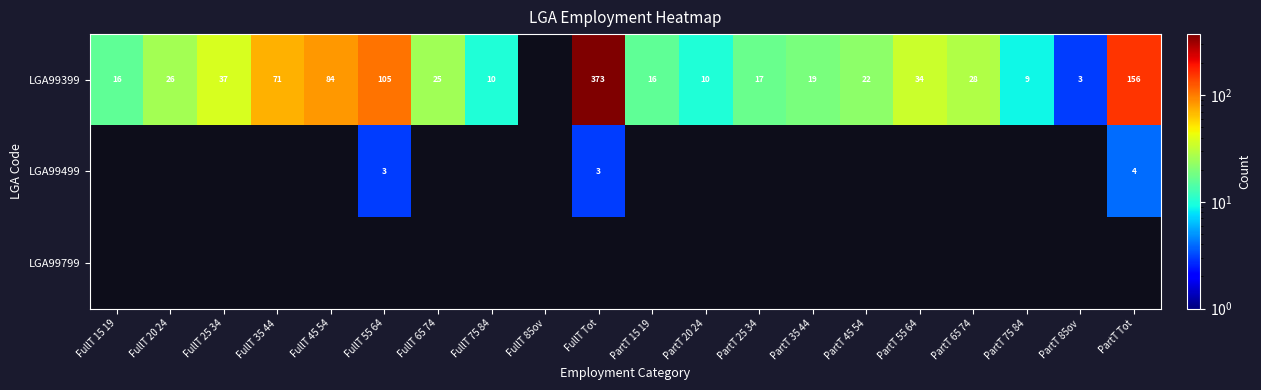

The value of LGA99399 at FullT 45 54 is 125. True or false?

False